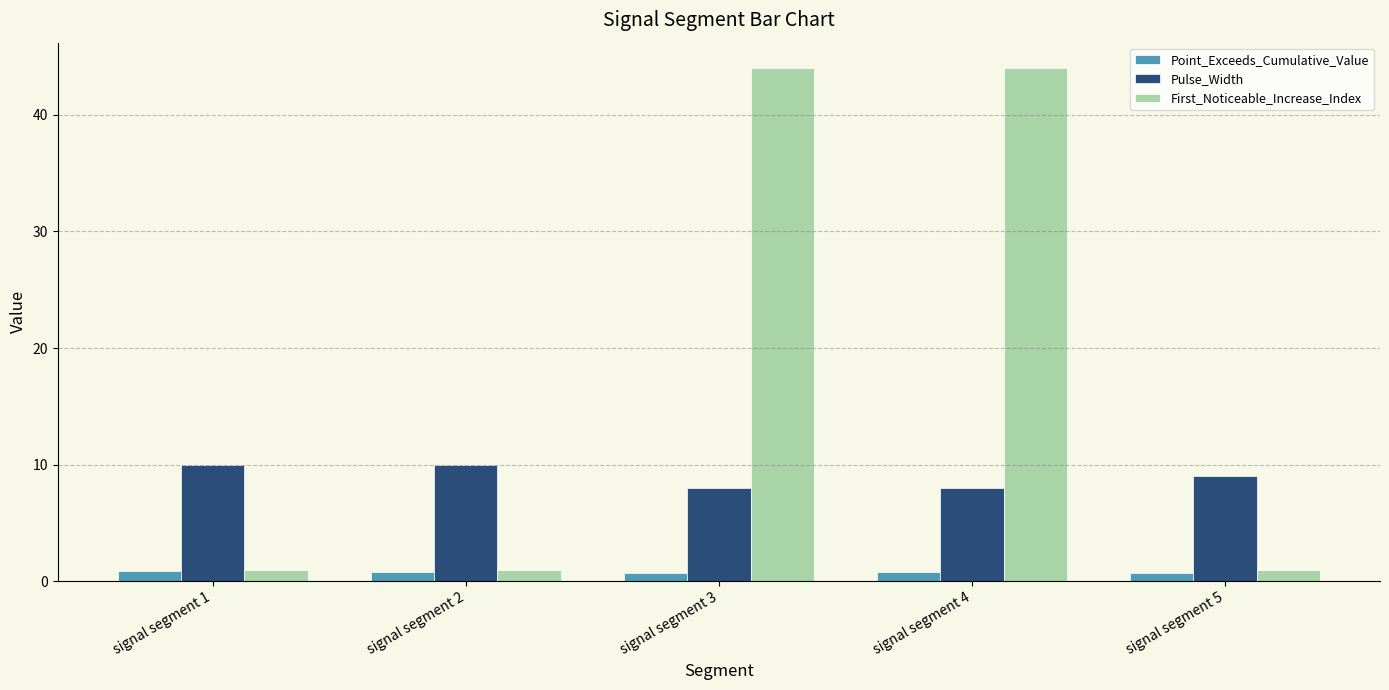

What is the total value across all series at signal segment 1?

11.8